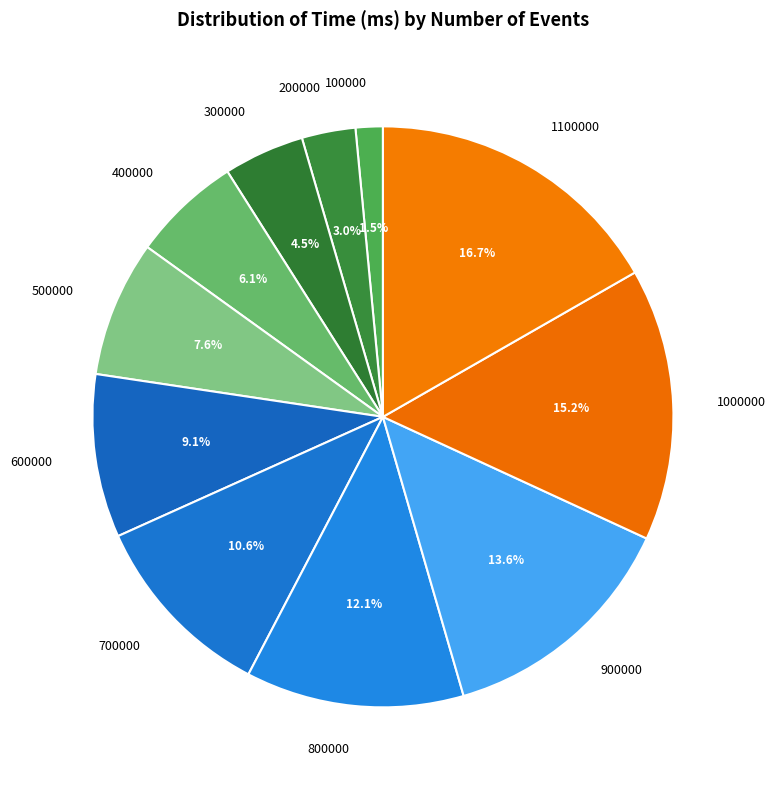

Is there any slice that represents more than half of the pie?

No